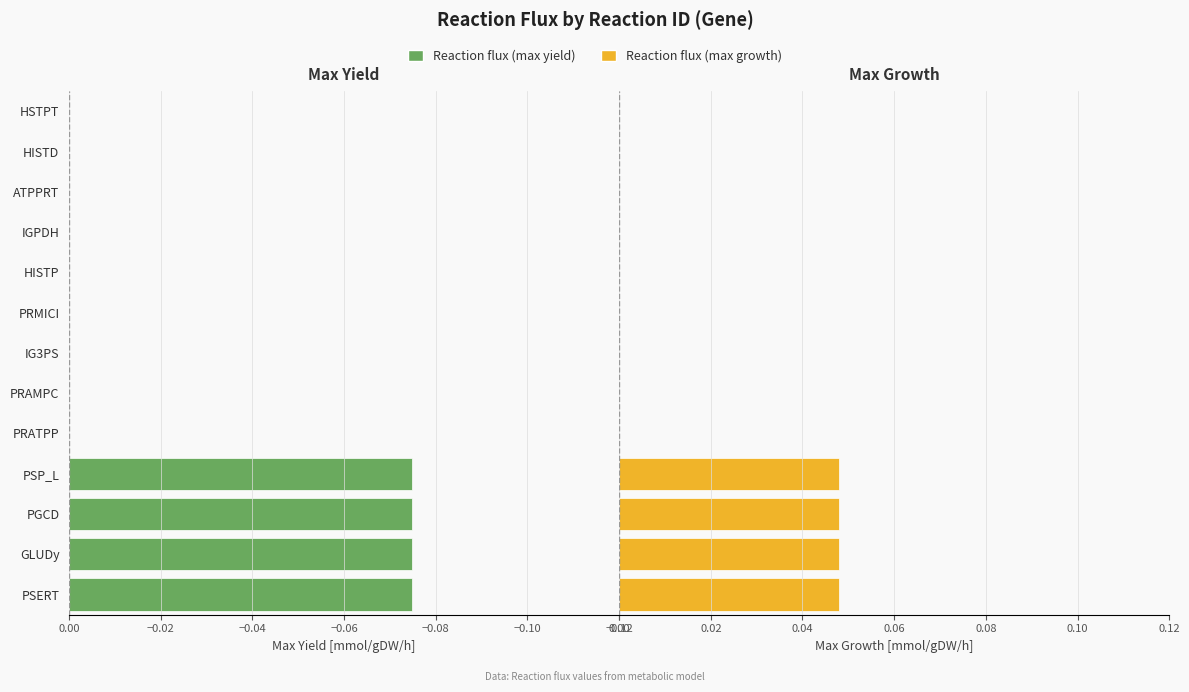

At how many categories does at least one series exceed 0?

4